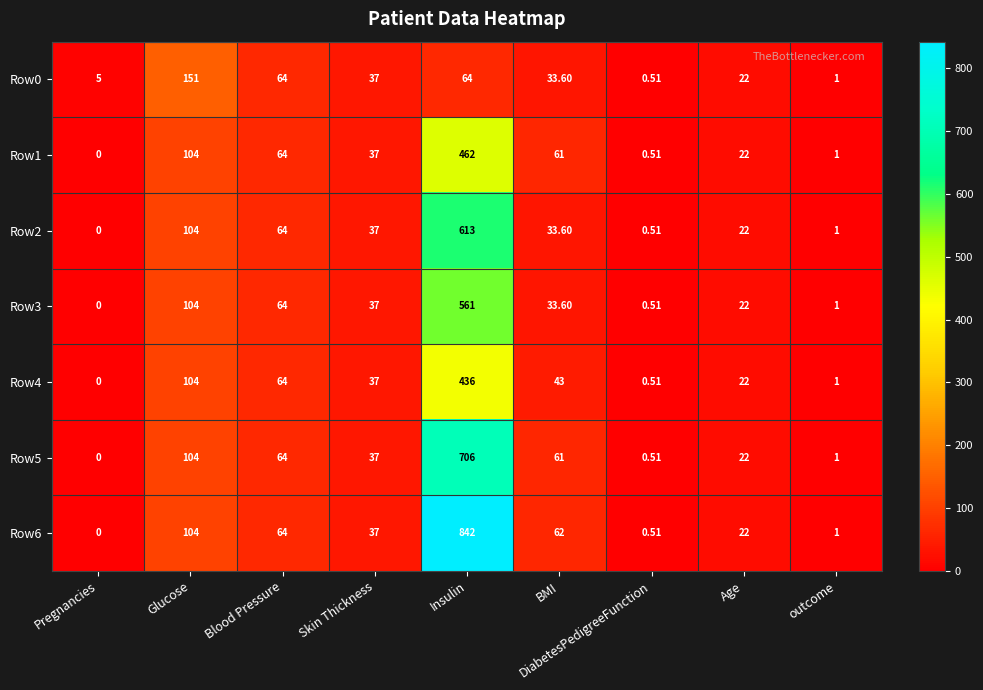

At which category does the chart reach its peak across all series?

Insulin